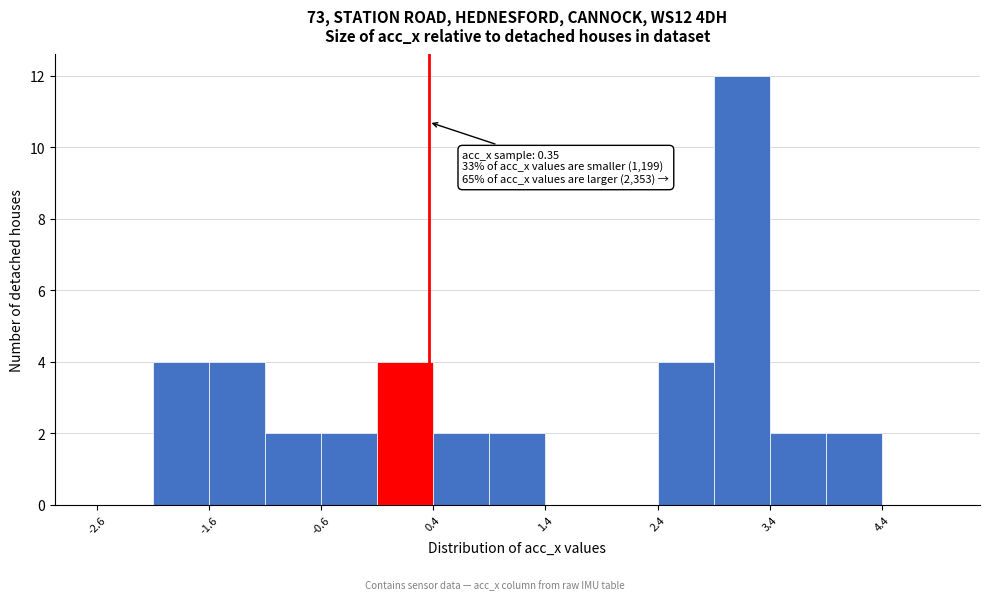

Over which range of the x-axis is the bar tallest?

2.89 to 3.39